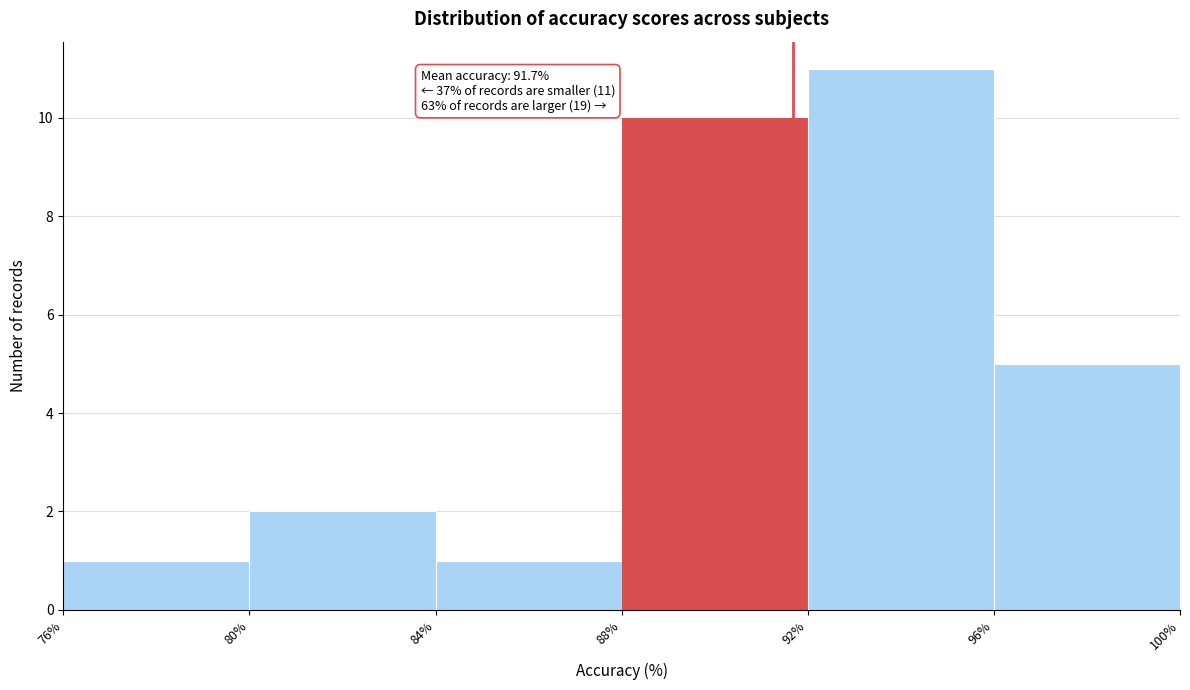

Over which range of the x-axis is the bar tallest?

92% to 96%